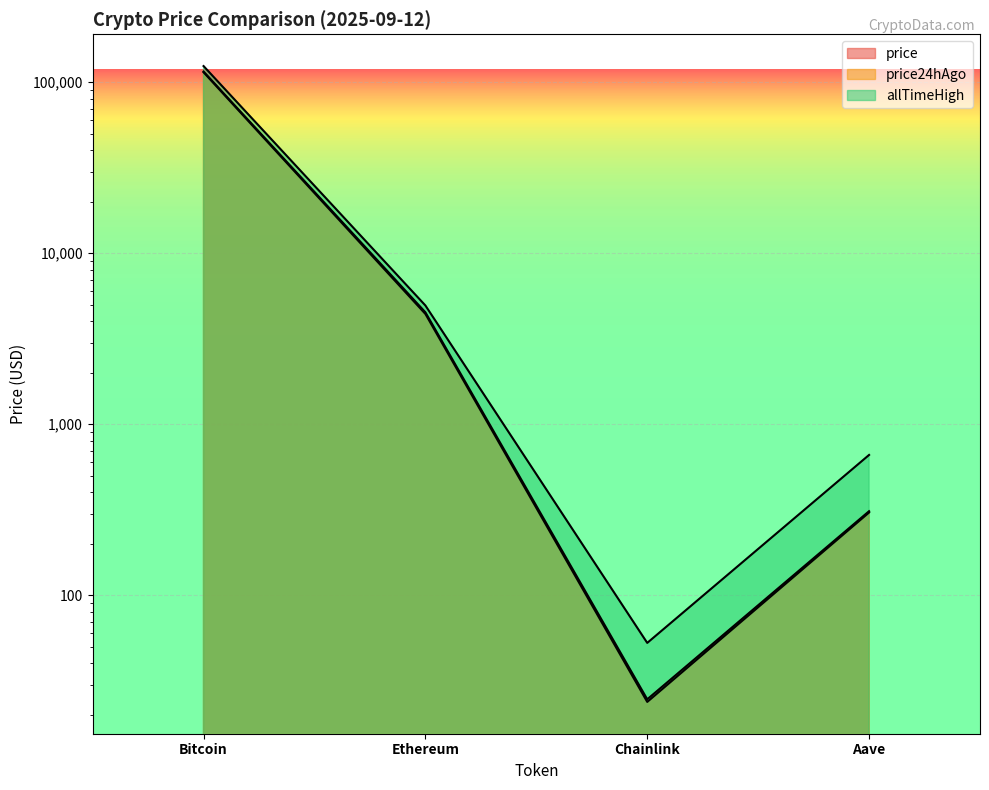

What is the value of the allTimeHigh point at the 2nd from the left?

4946.1